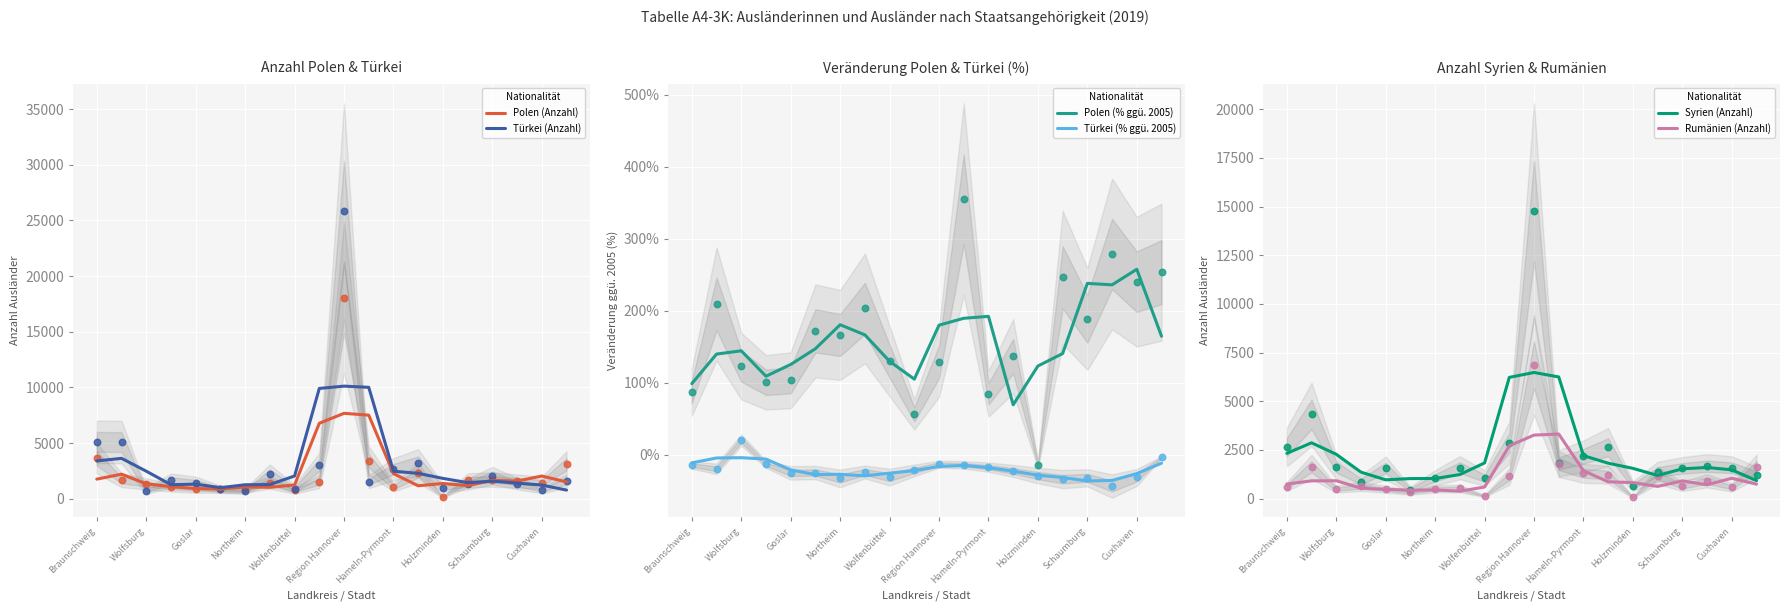

Which series contains the lowest Y value?

Türkei (% ggü. 2005)